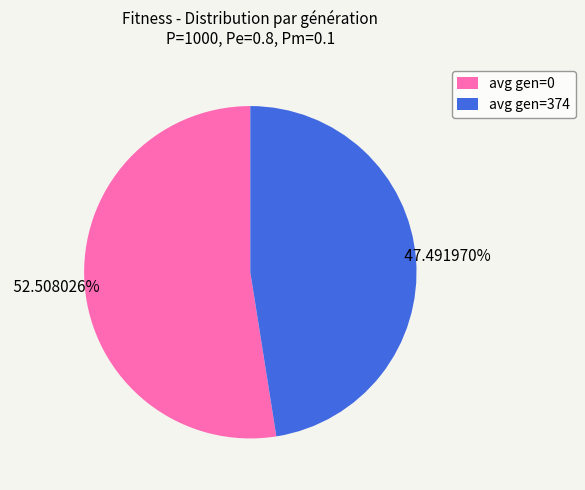

To the nearest percent, what is the average slice percentage?

50%